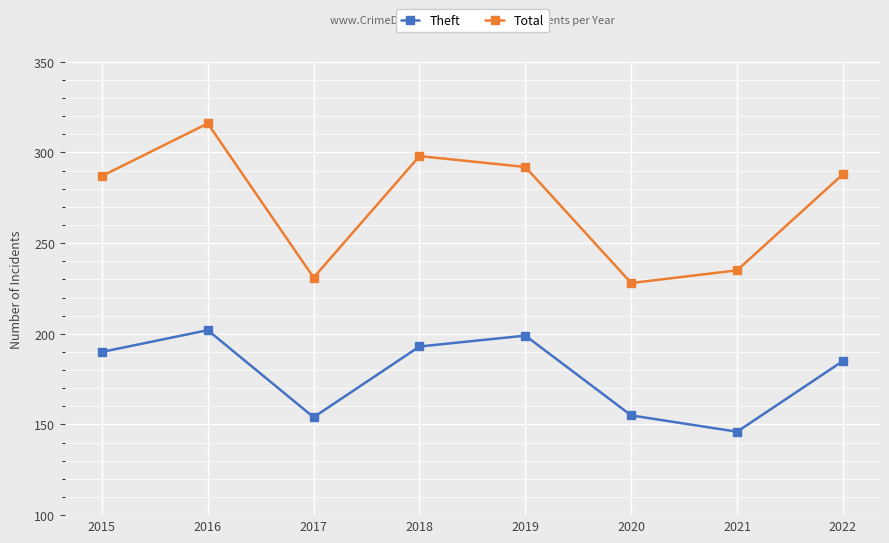

Is it true that Total equals 316 at 2016?

True